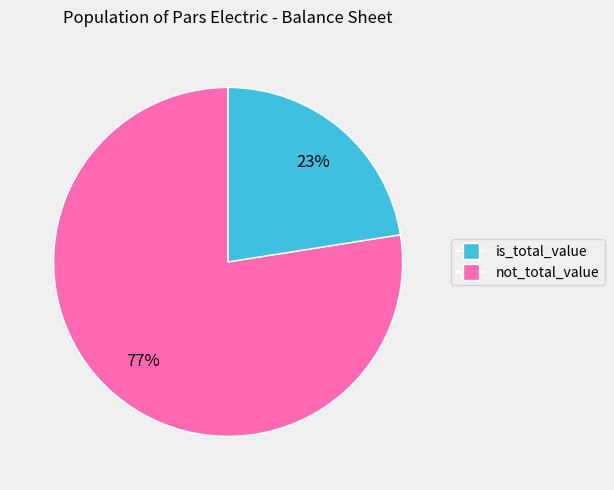

To the nearest percent, what is the average slice percentage?

50%